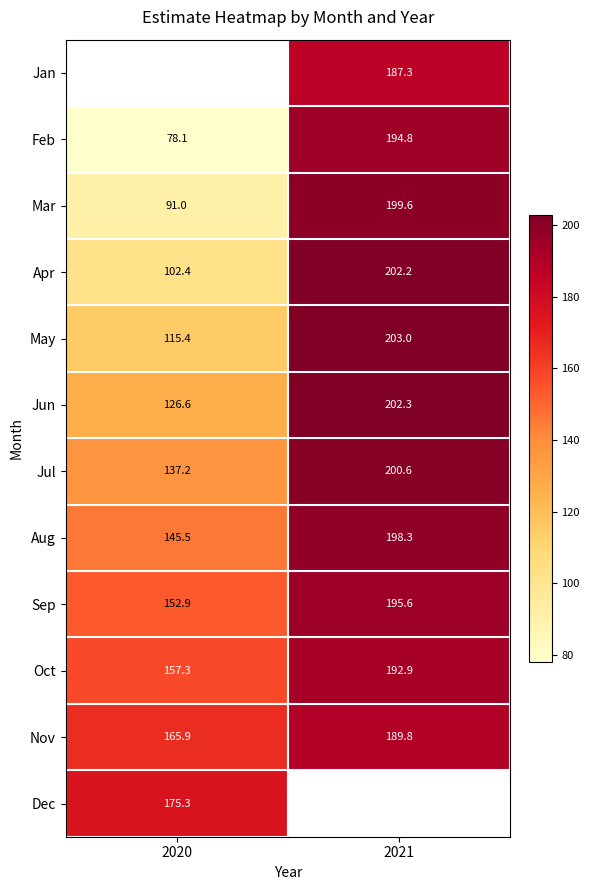

Is the value of Feb at 2021 greater than the value of Nov at 2020?

Yes